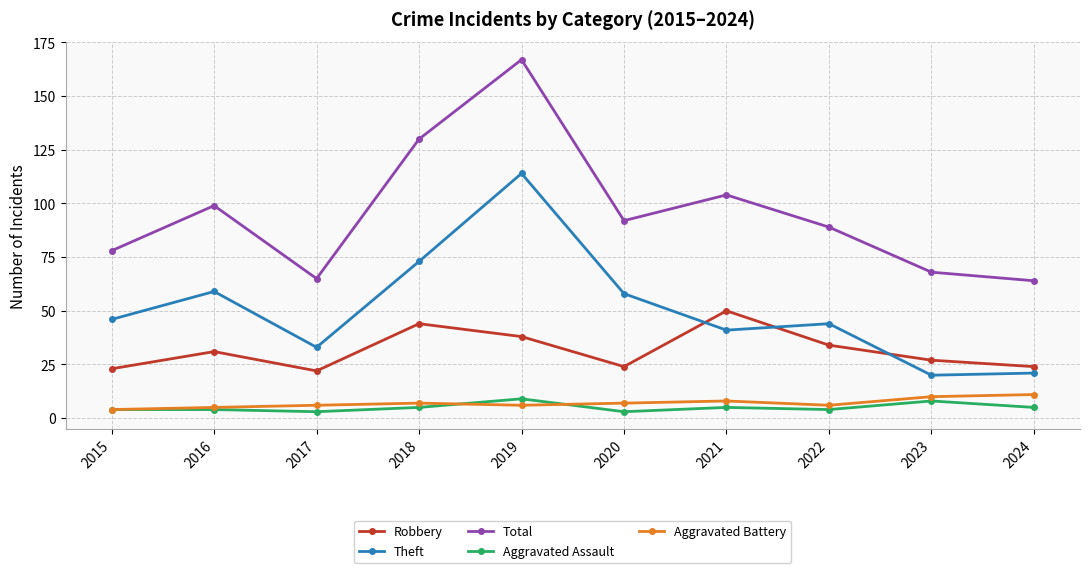

Reading left to right, extract all data points from this chart.

Robbery: 23	31	22	44	38	24	50	34	27	24
Theft: 46	59	33	73	114	58	41	44	20	21
Total: 78	99	65	130	167	92	104	89	68	64
Aggravated Assault: 4	4	3	5	9	3	5	4	8	5
Aggravated Battery: 4	5	6	7	6	7	8	6	10	11